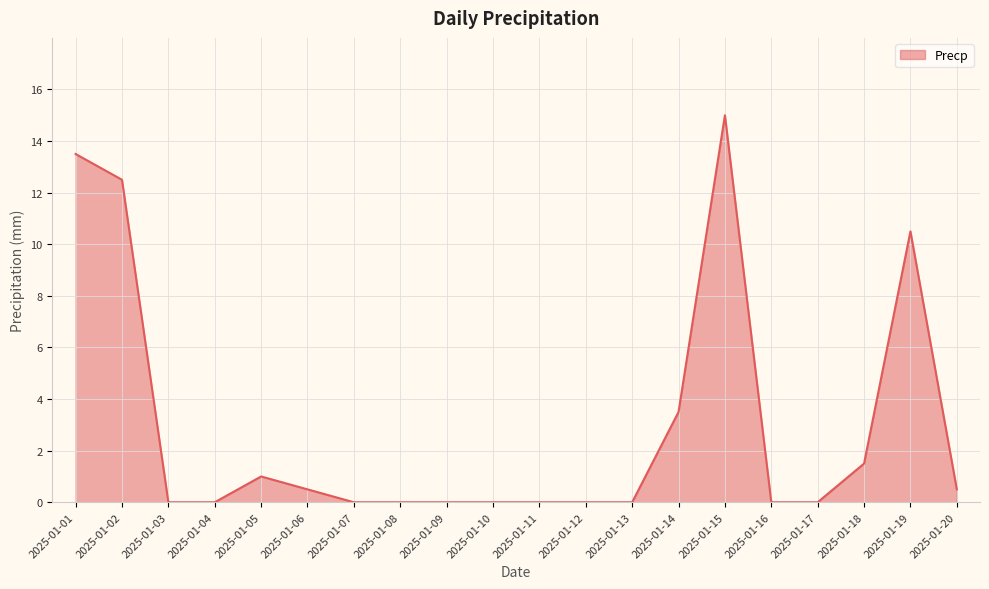

What is the difference between the maximum and minimum values?

15.0